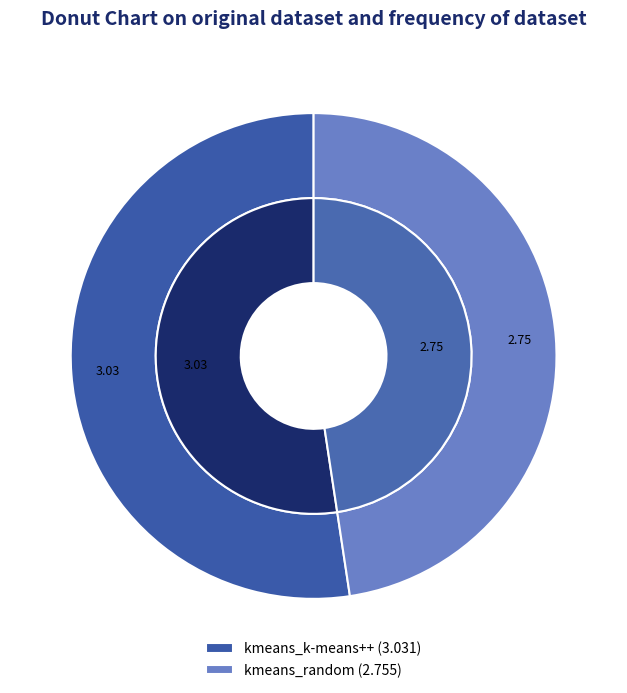

What is the total percentage of kmeans_random and kmeans_k-means++?

100.0%